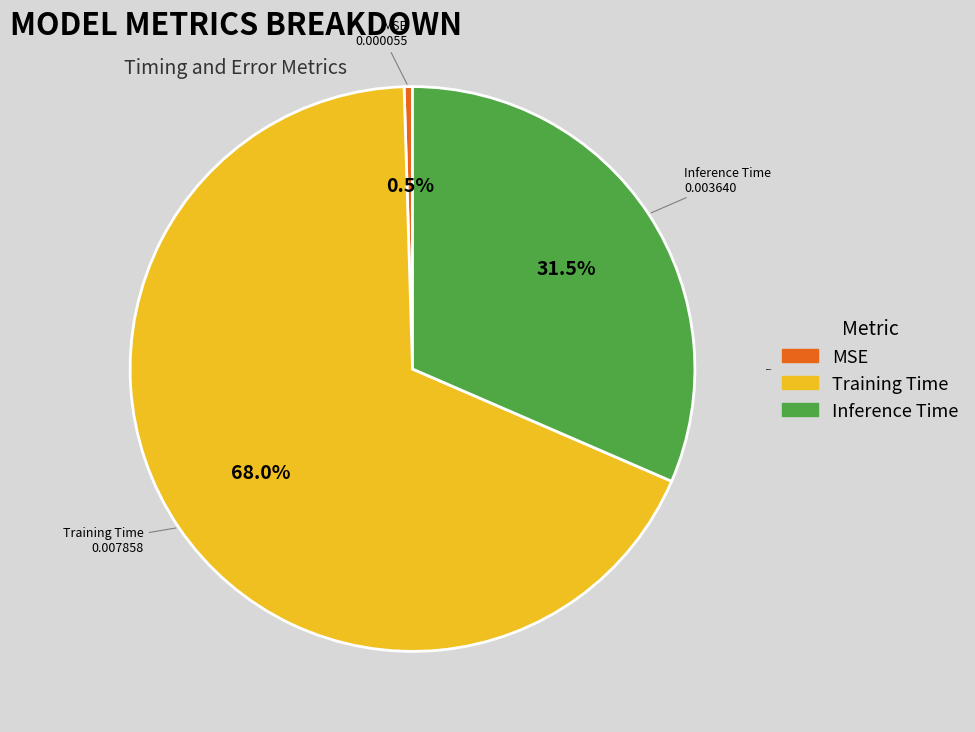

Which category accounts for the majority?

Training Time